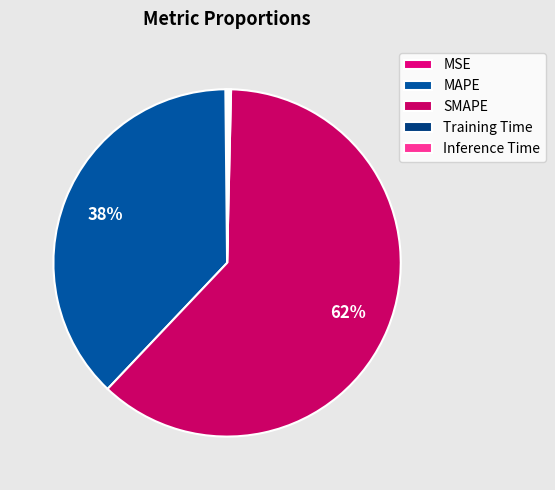

To the nearest percent, what is the average slice percentage?

20%